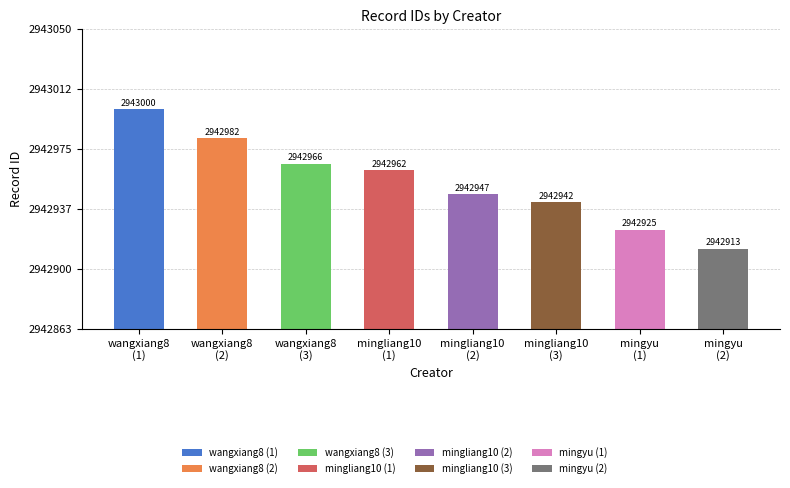

How many values are below 2942962?

4